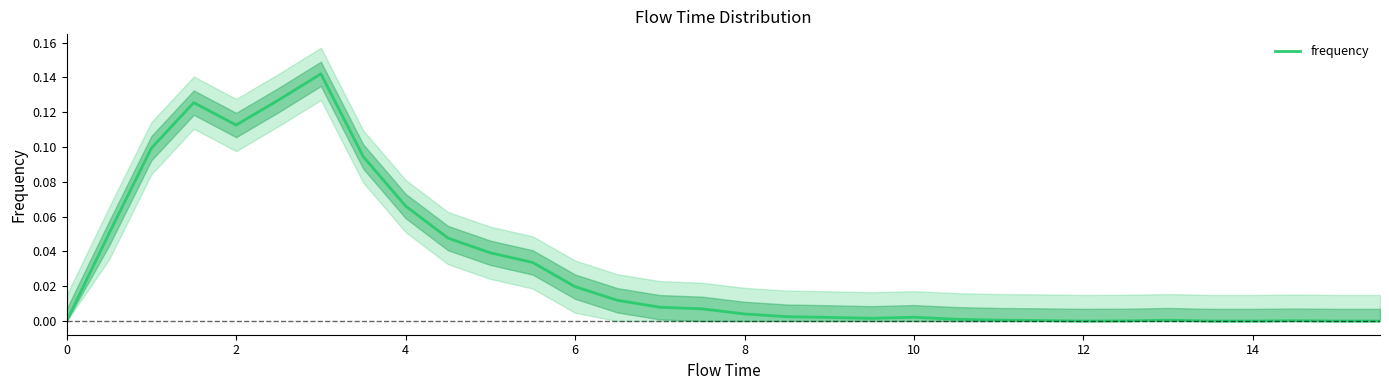

True or false: the data shows 0.0 at 6.

False